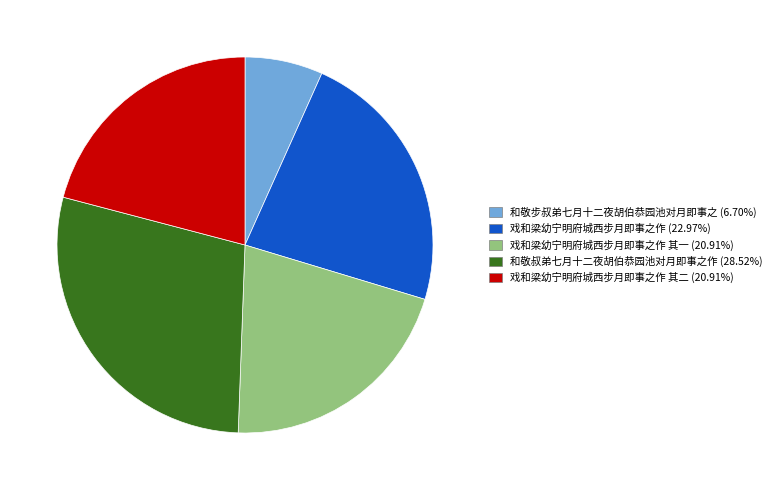

Is there any slice that represents more than half of the pie?

No